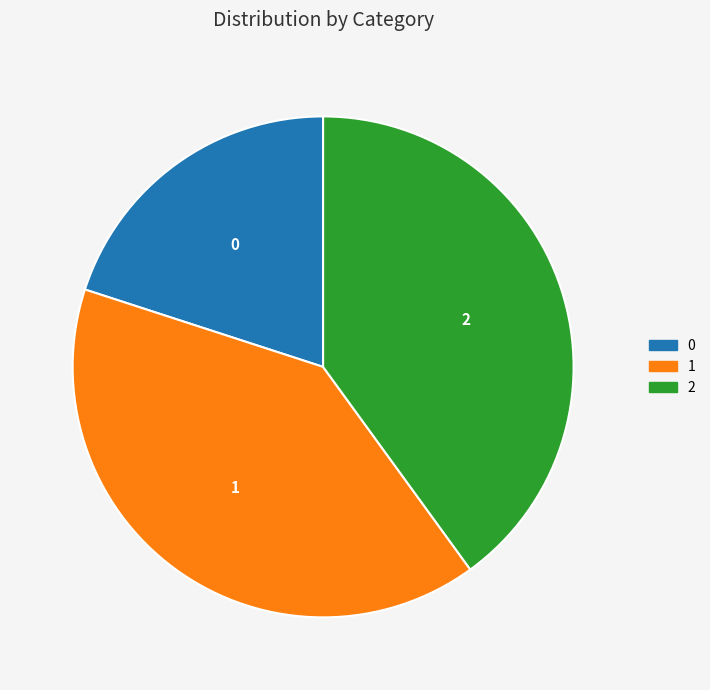

Is the sum of 1 and 2 greater than half?

Yes